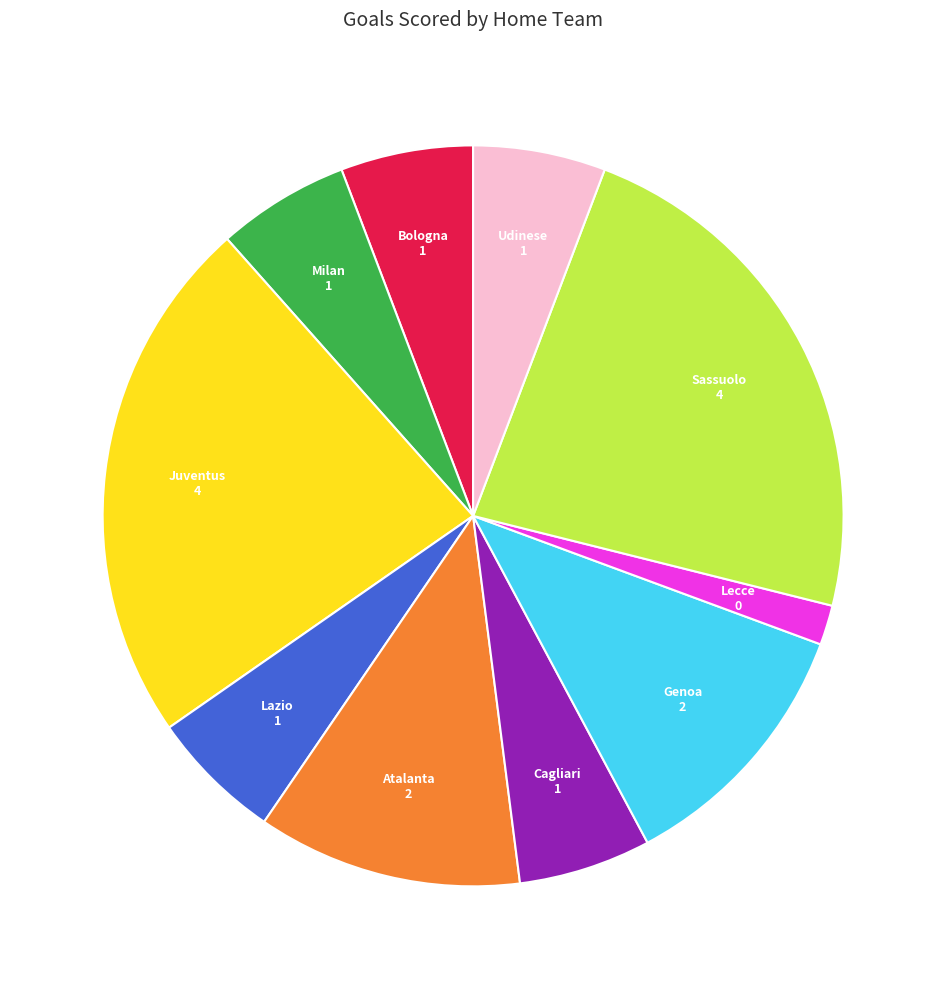

Is Milan the majority of the pie?

No